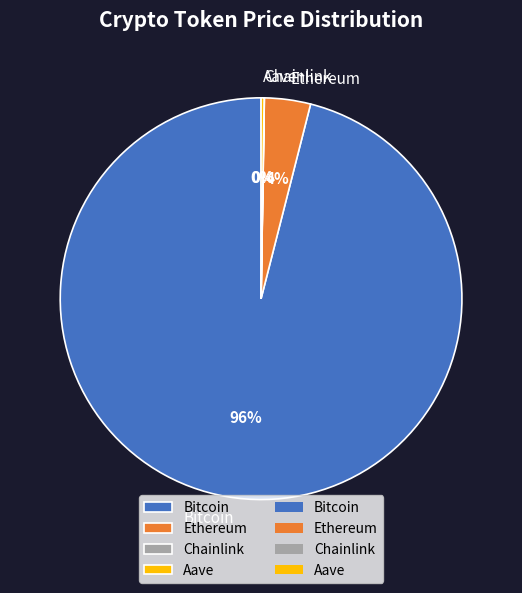

Which slice represents more than half of the pie?

Bitcoin